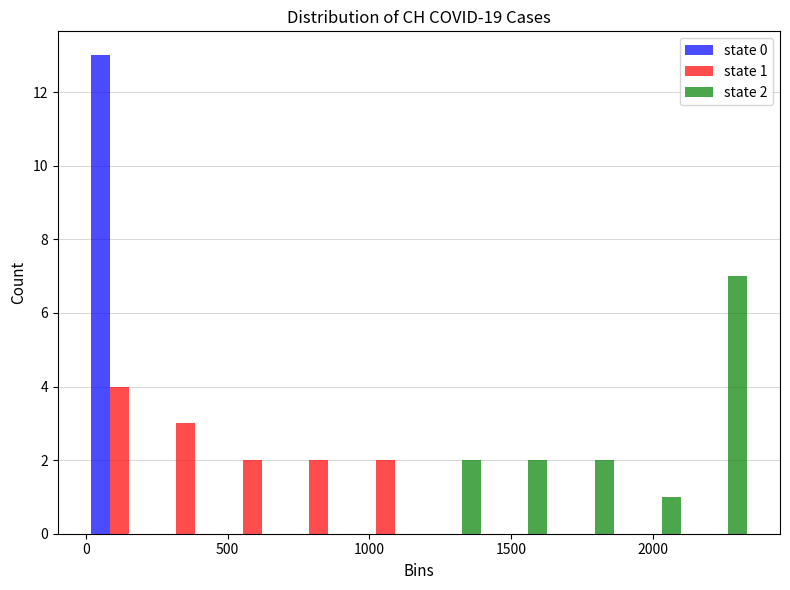

In the state 2 series, which range on the x-axis has the tallest bar?

2100 to 2350